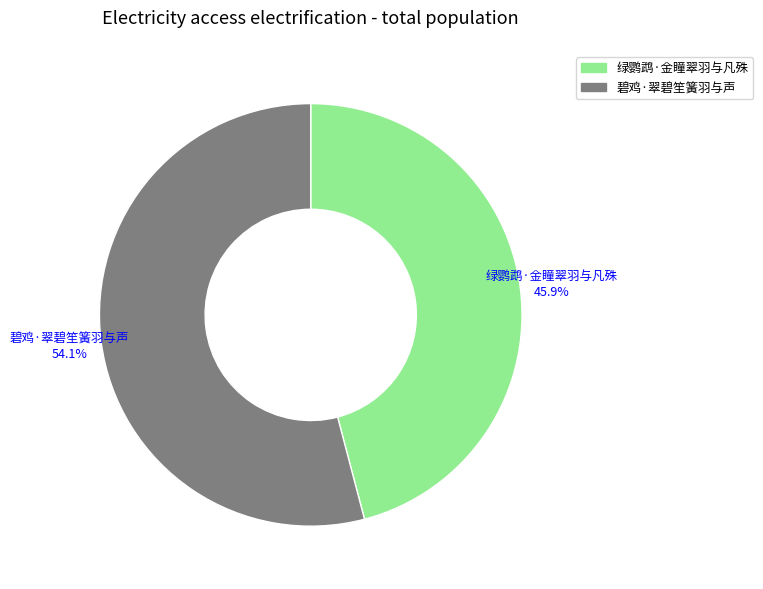

What percentage is the 绿鹦鹉·金瞳翠羽与凡殊 slice, to the nearest percent?

46%